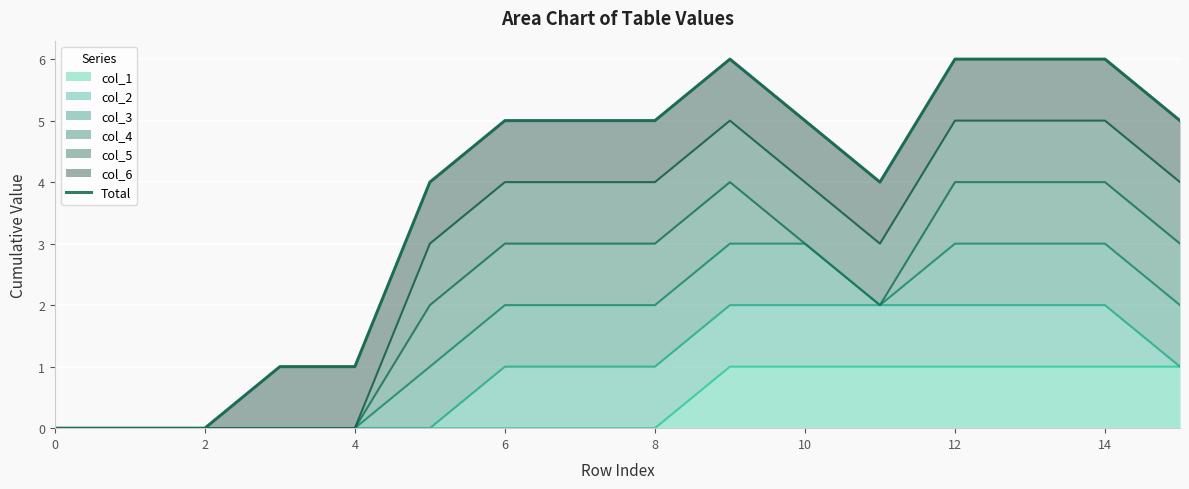

Does the chart display data point markers on the line(s)?

No